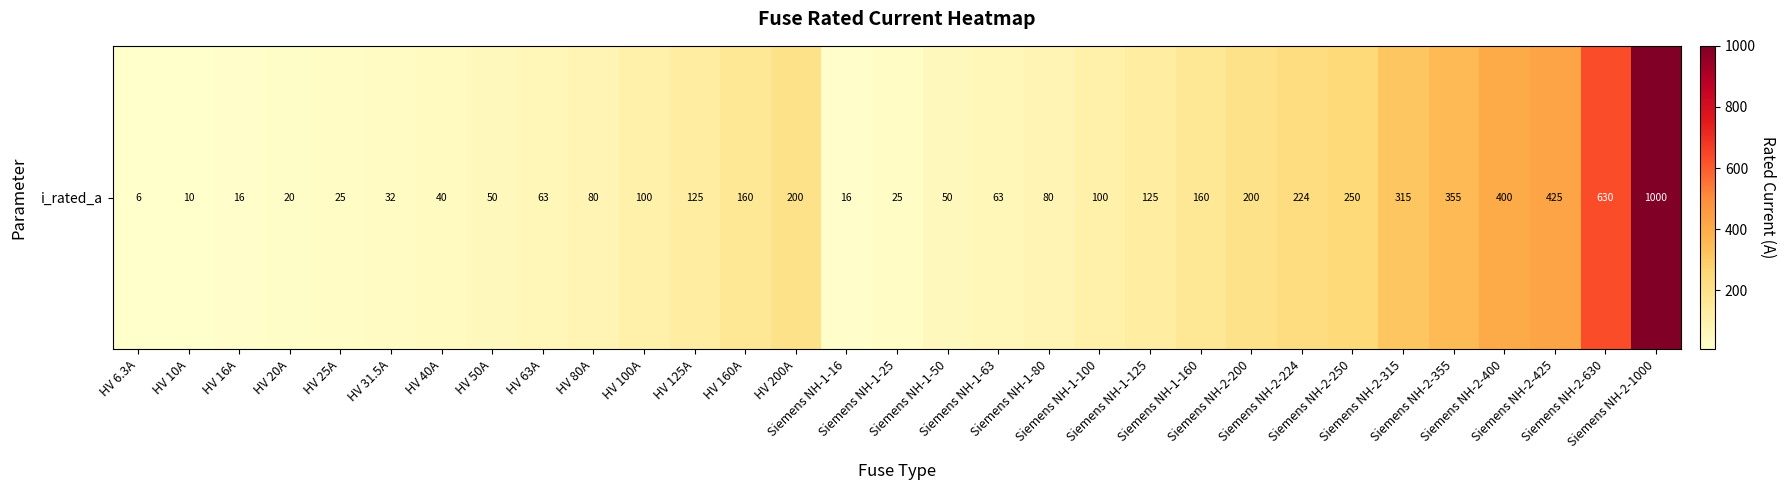

What is the average value?

172.4